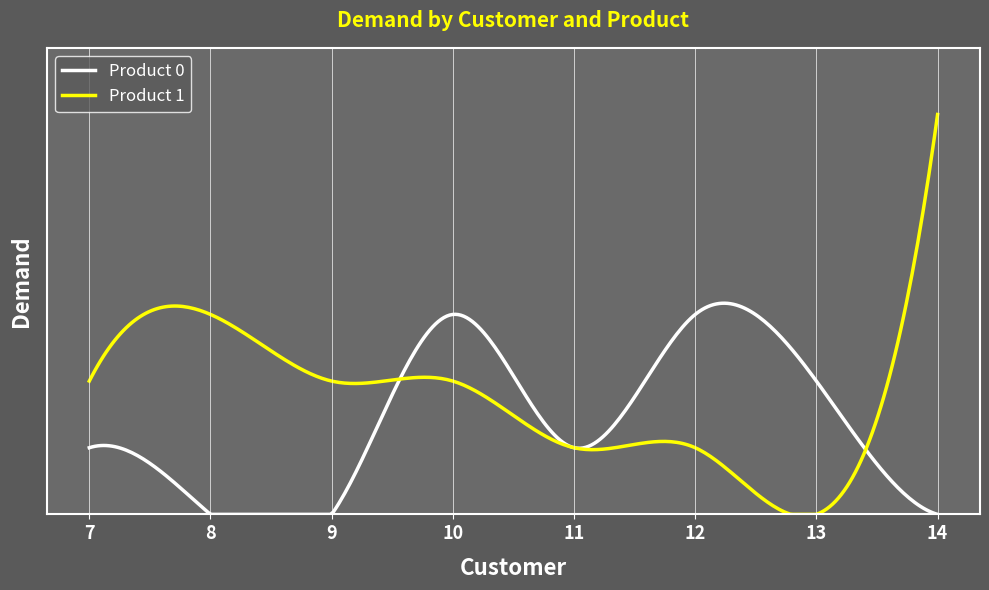

Is this an area chart (filled region under the line)?

No